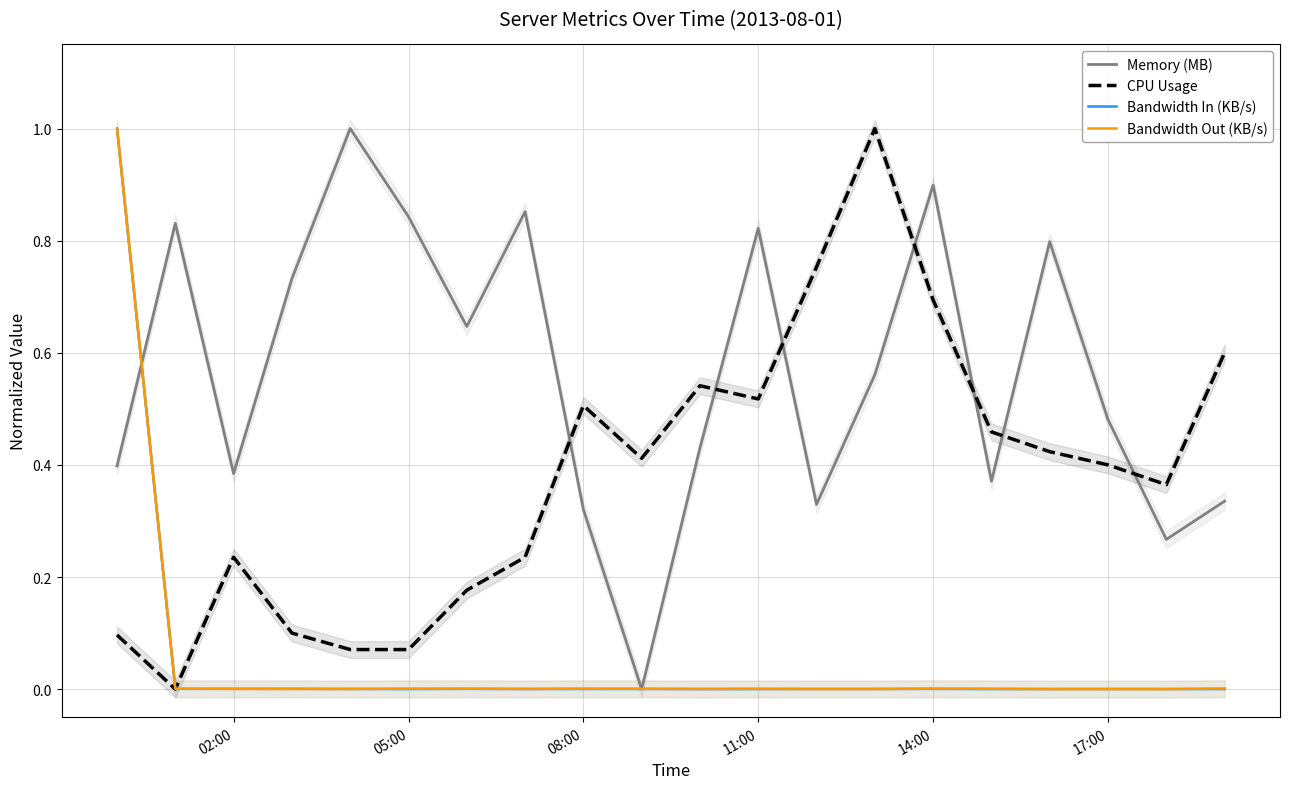

True or false: Memory (MB) has a value of 0.8 at 17:00.

False